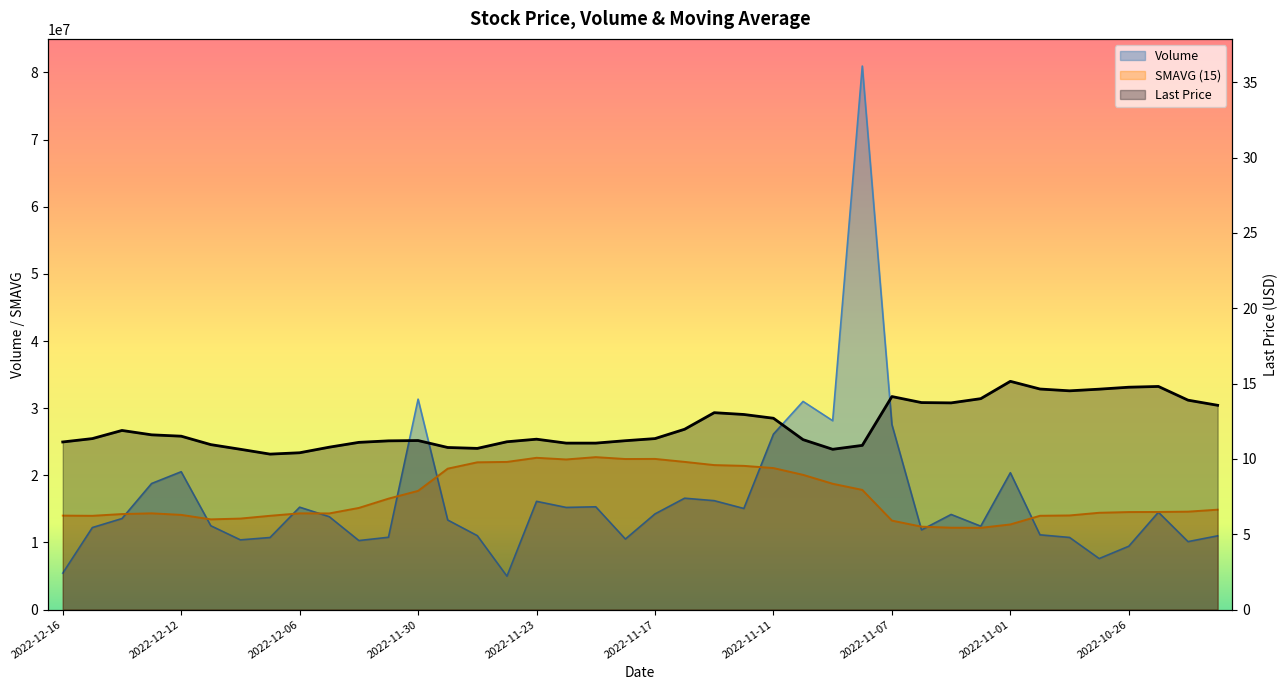

What is the label of the 7th point from the left?

2022-12-08